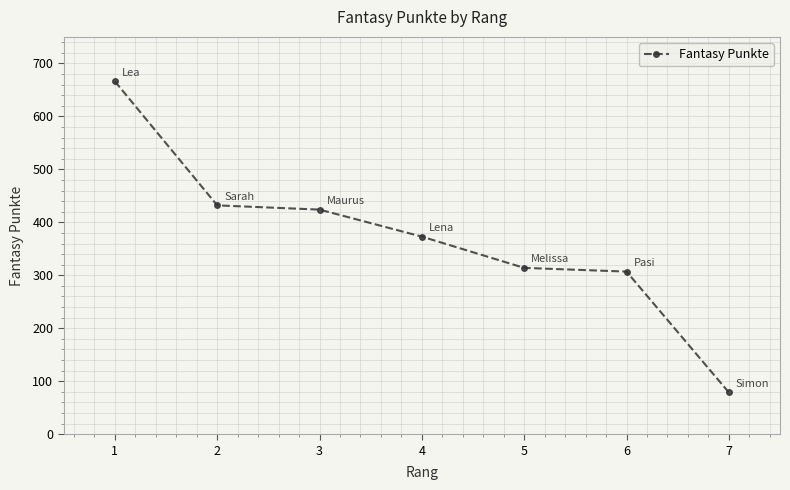

Where is the data nearest to the value 372?

4